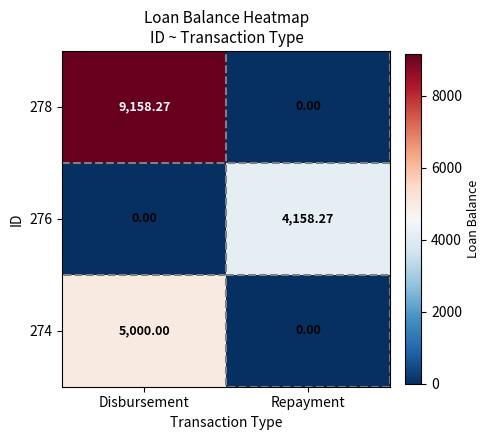

Rank the categories by 276 value from highest to lowest.

Repayment, Disbursement